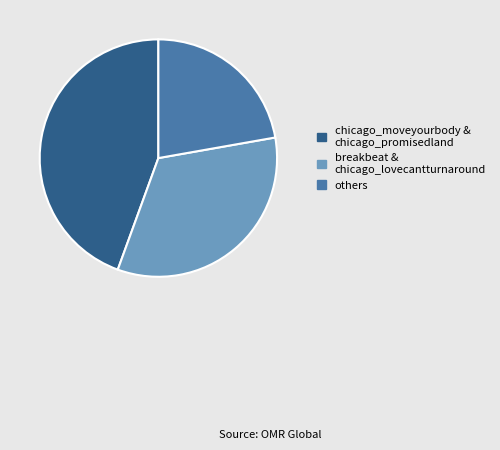

Rank the categories by value from highest to lowest.

chicago_moveyourbody & chicago_promisedland, breakbeat & chicago_lovecantturnaround, others